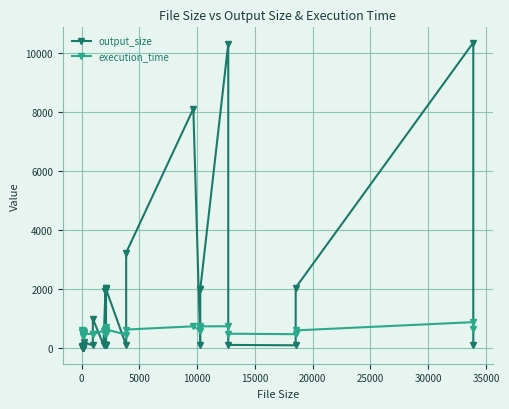

How many positive values does the output_size series have?

39